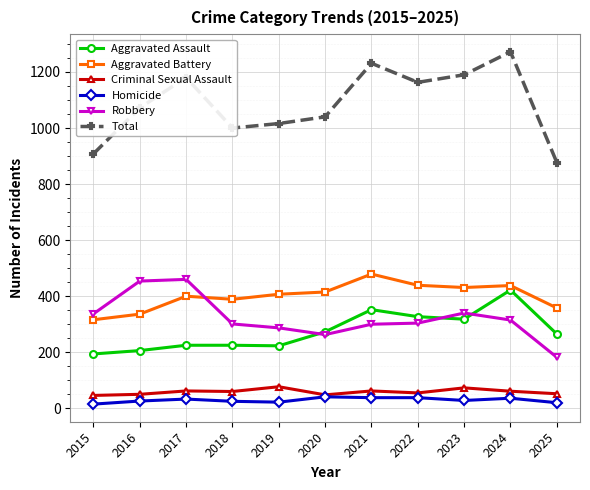

Which series has the largest range (max minus min)?

Total